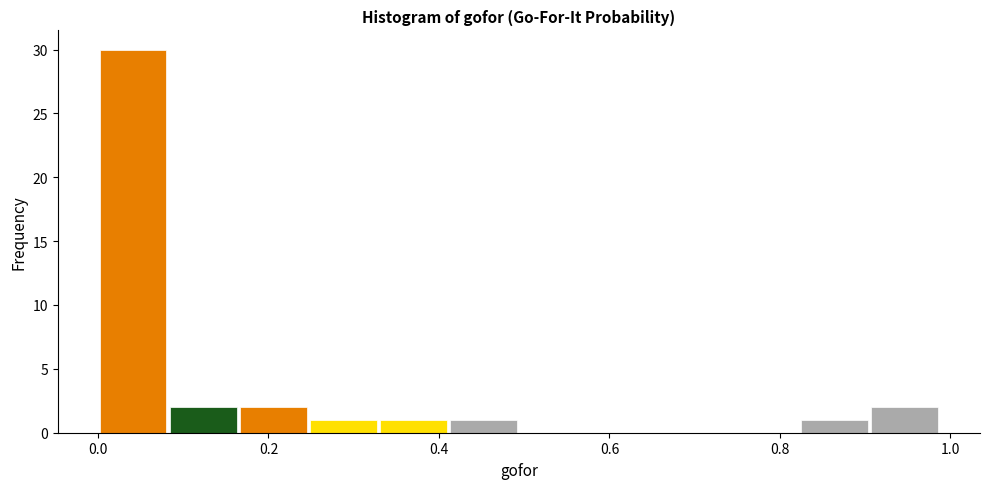

Which range on the x-axis has the tallest bar?

0.00 to 0.08